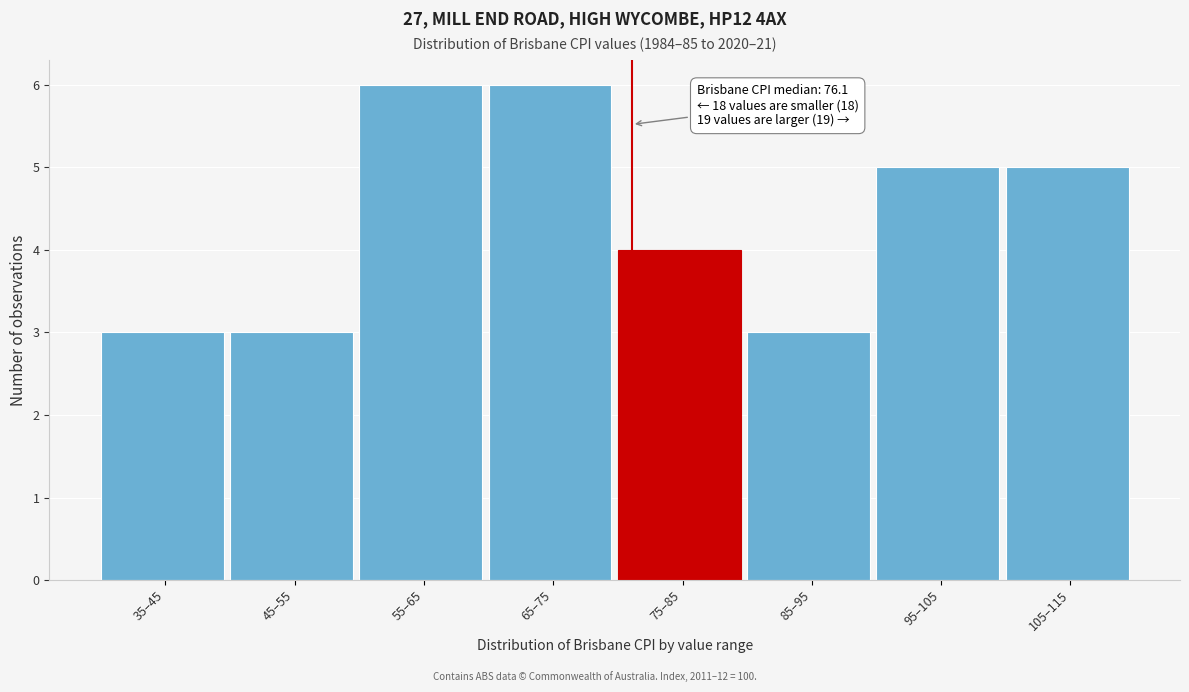

Reading left to right, what are all the values shown in this chart?

3	3	6	6	4	3	5	5